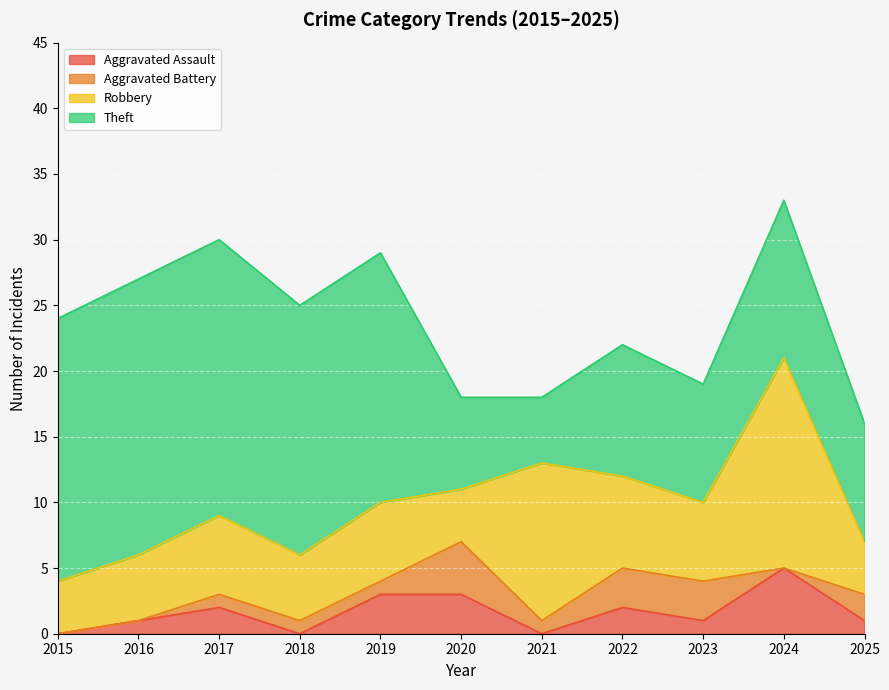

The value of Theft at 2025 is 12. True or false?

False